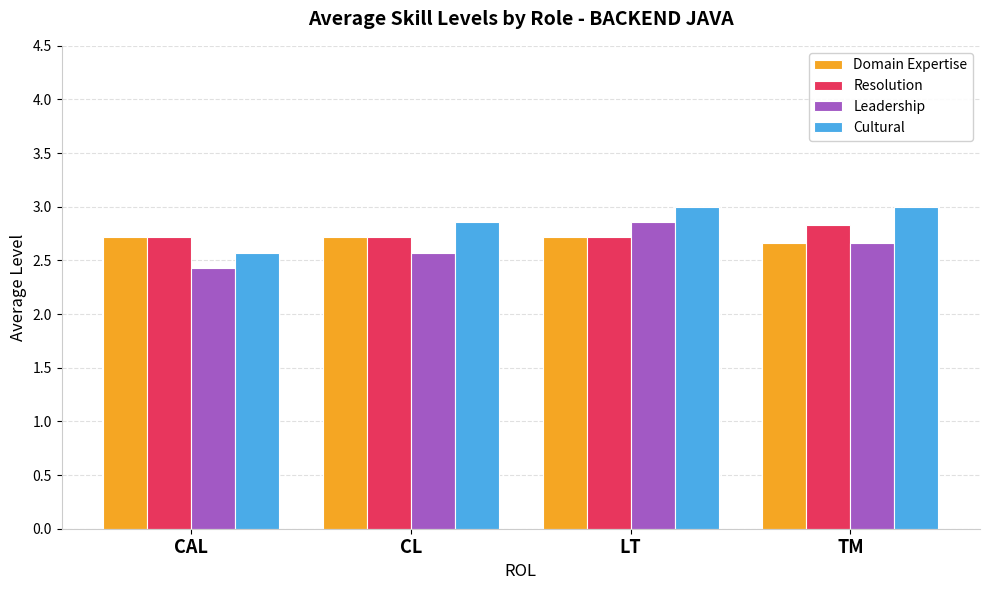

Read the Leadership value at TM.

2.7